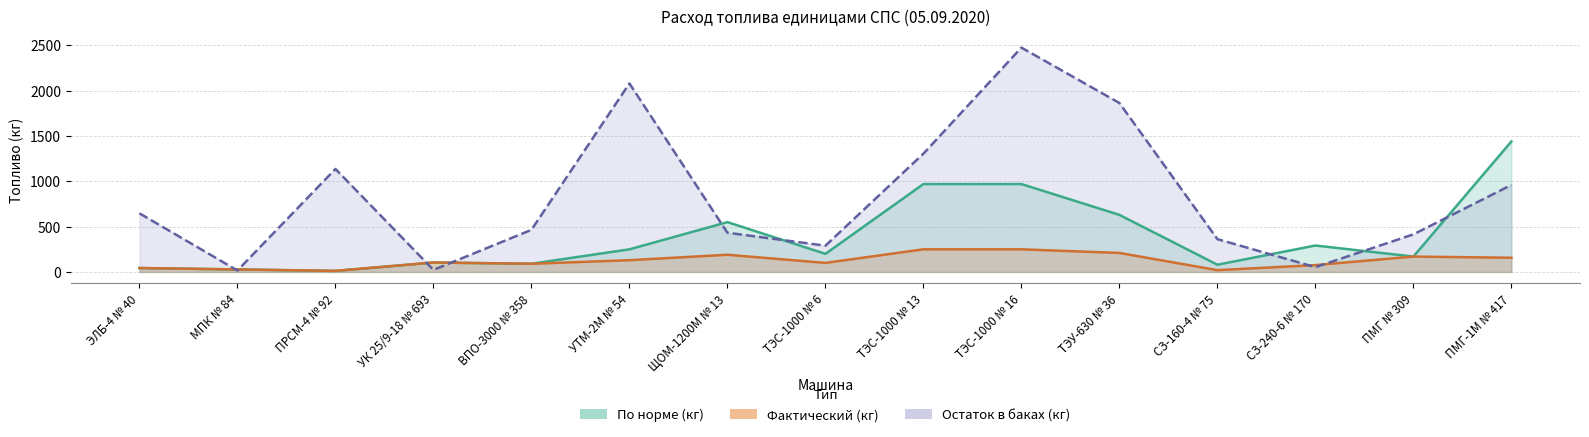

True or false: Остаток в баках (кг) and По норме (кг) cross at least once.

True